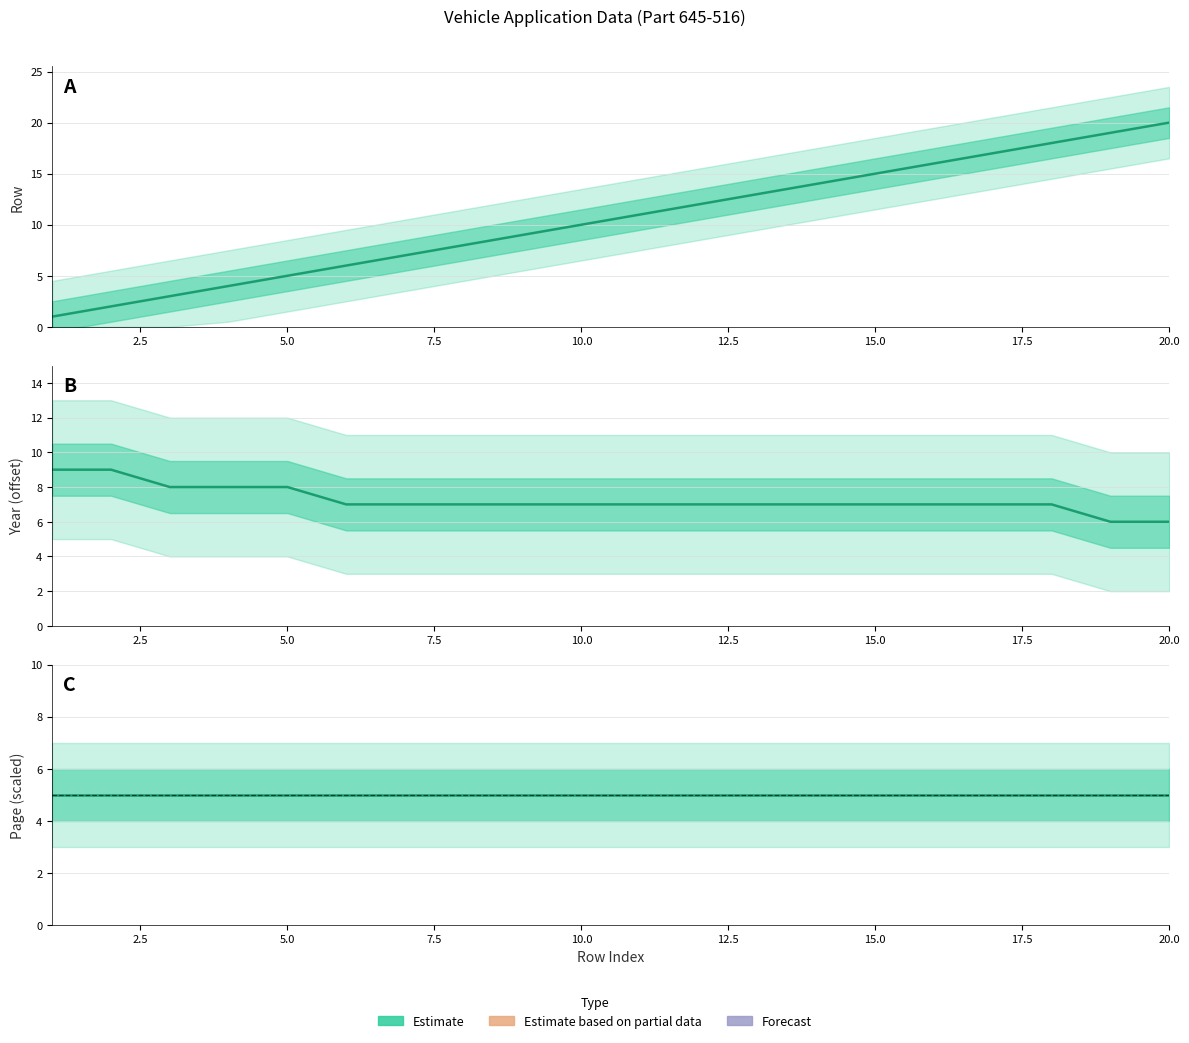

How many distinct data groups are displayed?

3